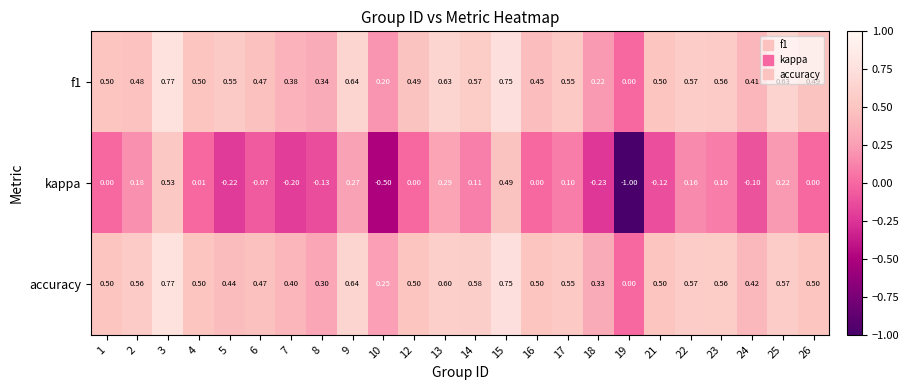

At which category is the sum across all series the highest?

3